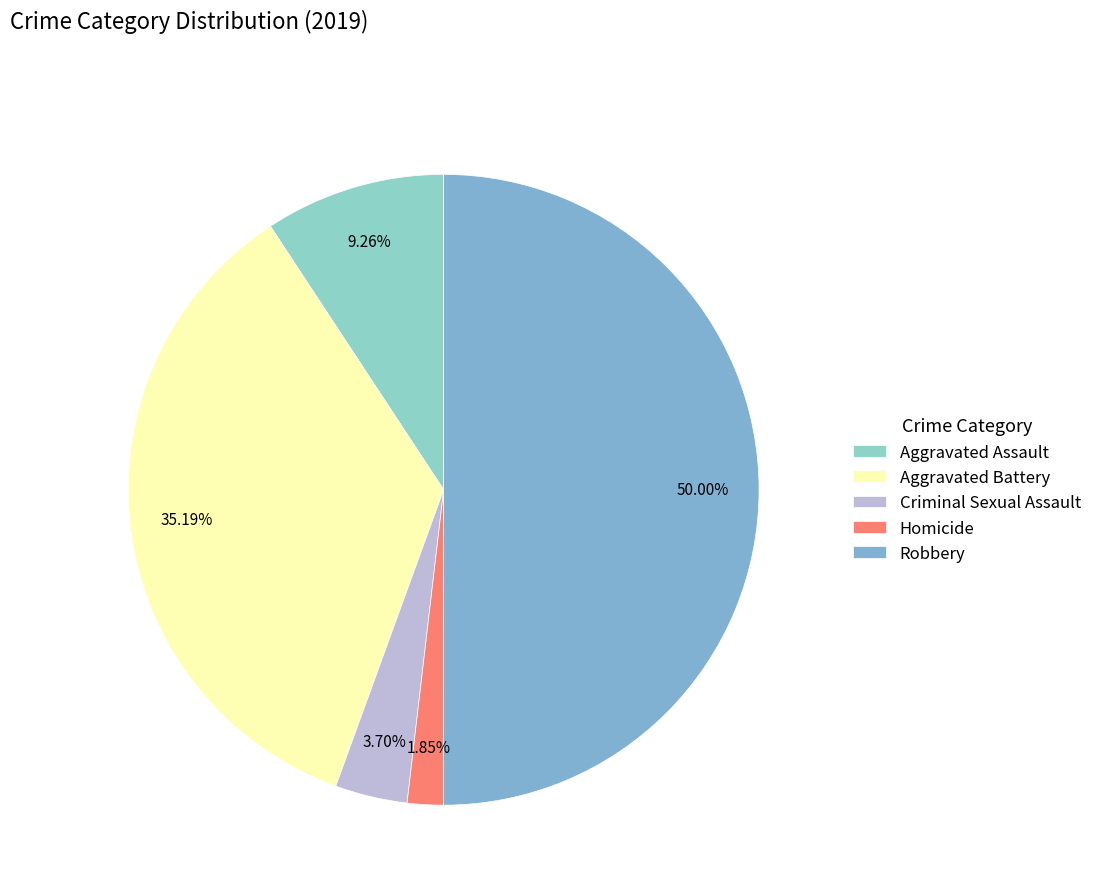

To the nearest percent, what portion does Aggravated Battery represent?

35%